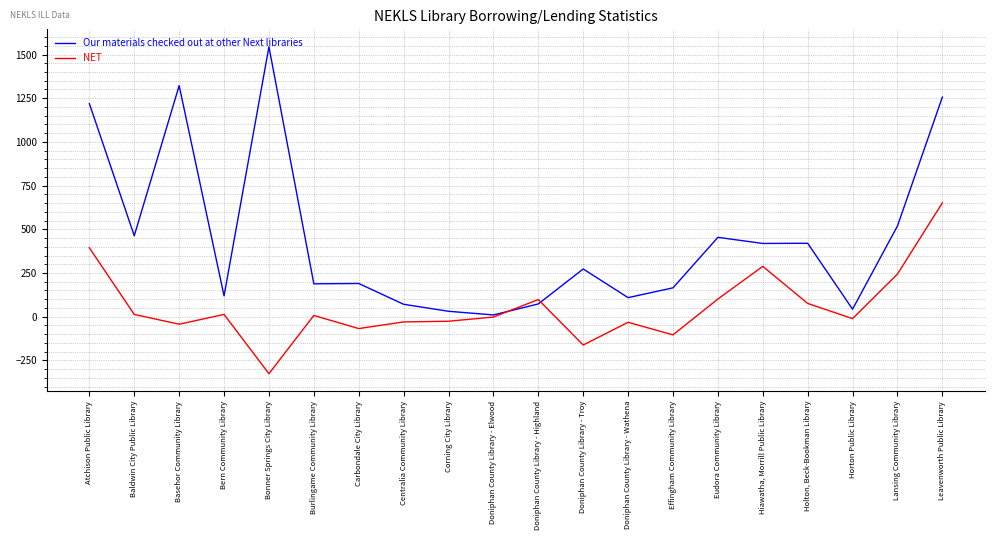

What position from the right is Atchison Public Library?

20